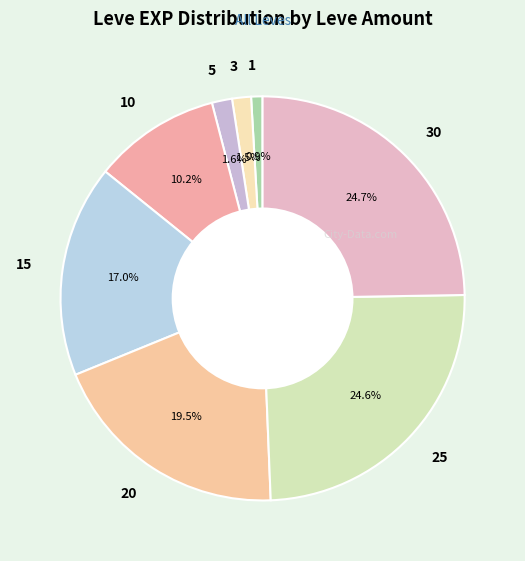

What portion of the pie excludes 5?

98.4%